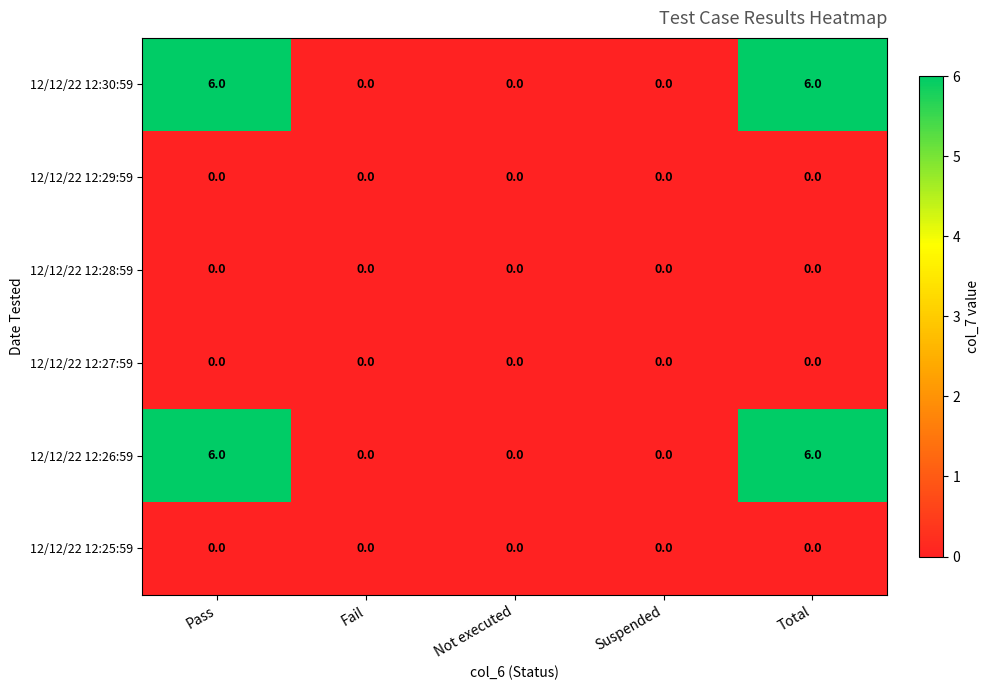

Is the value of 12/12/22 12:29:59 at Not executed greater than the value of 12/12/22 12:30:59 at Pass?

No